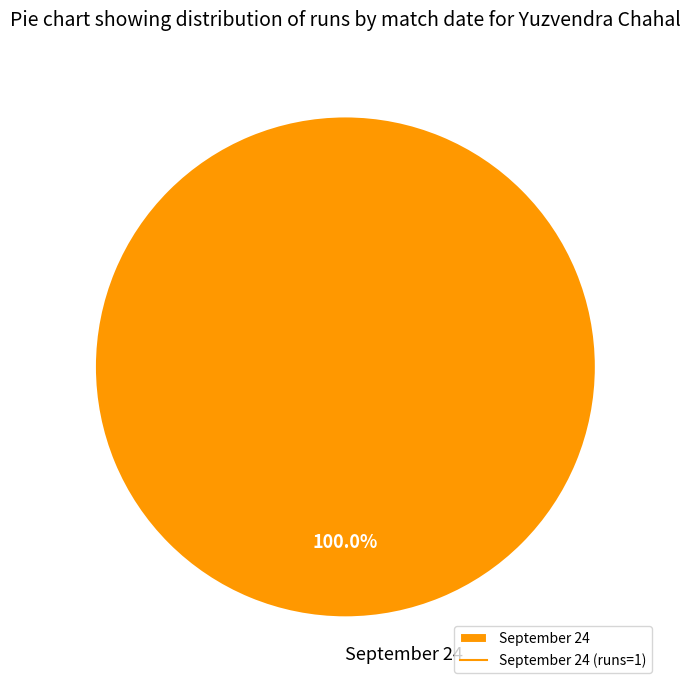

Rank the categories by value from lowest to highest.

September 24